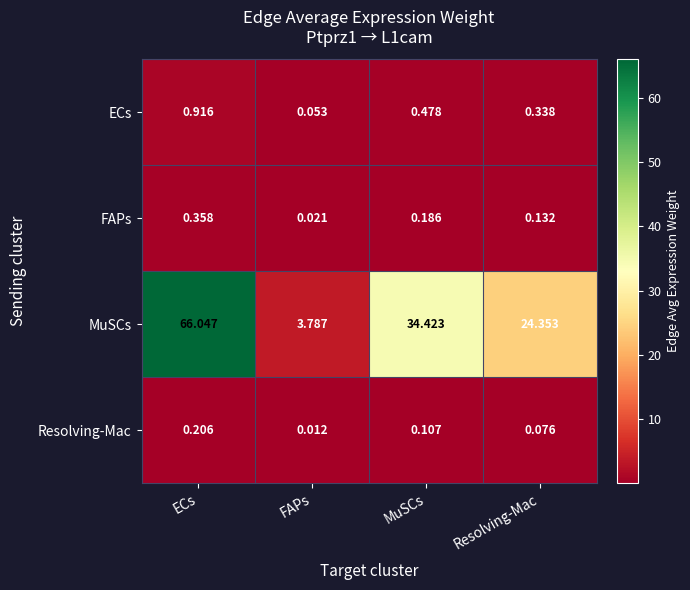

Which label corresponds to the smallest value in the chart?

FAPs